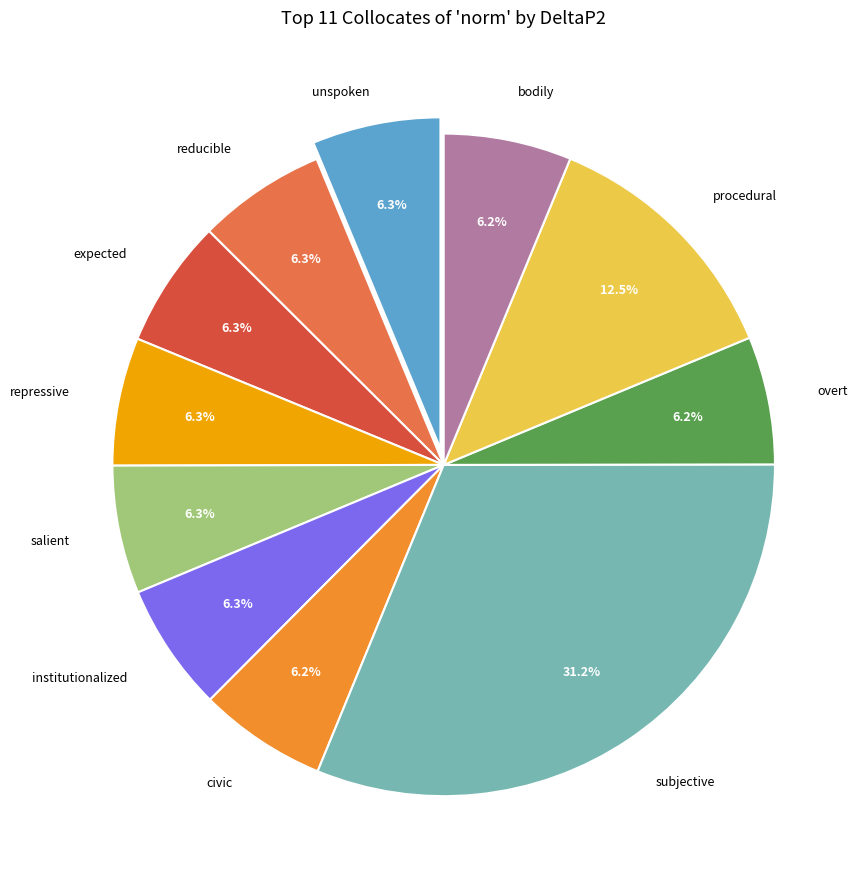

Is there a majority slice in this chart?

No